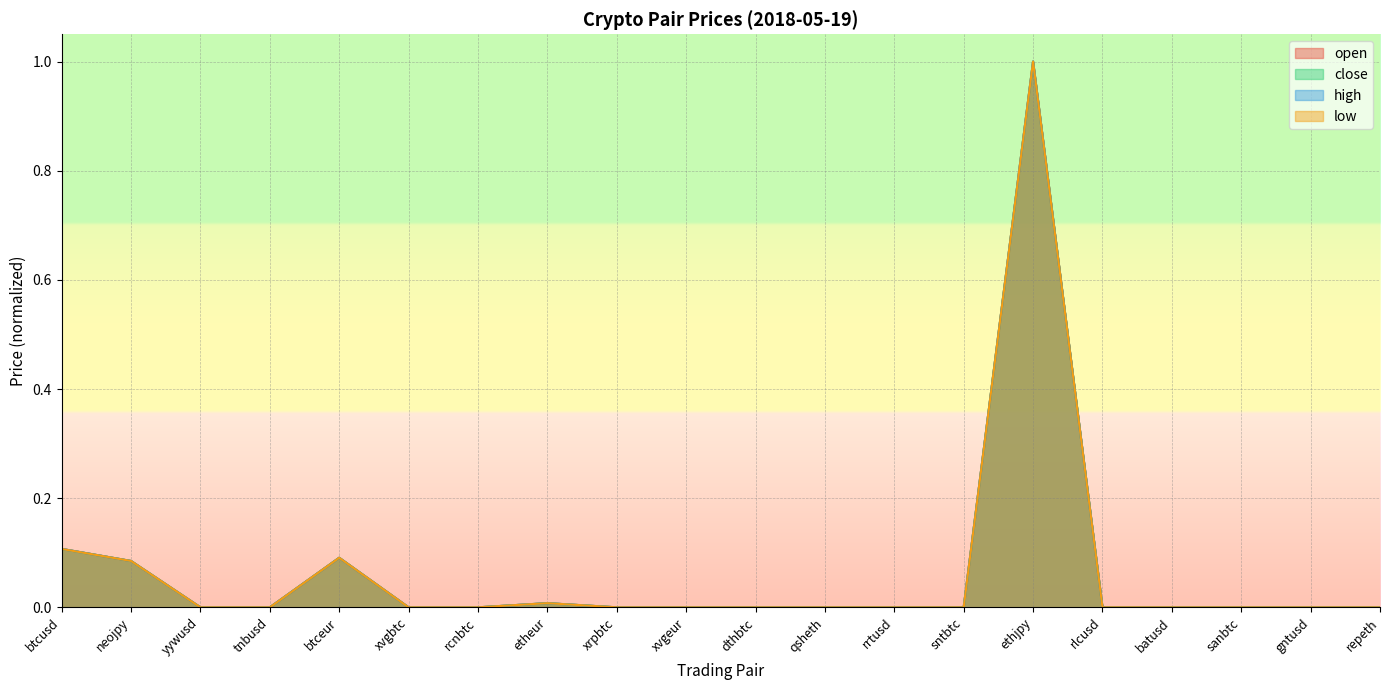

What is the average value of the open series?

0.1